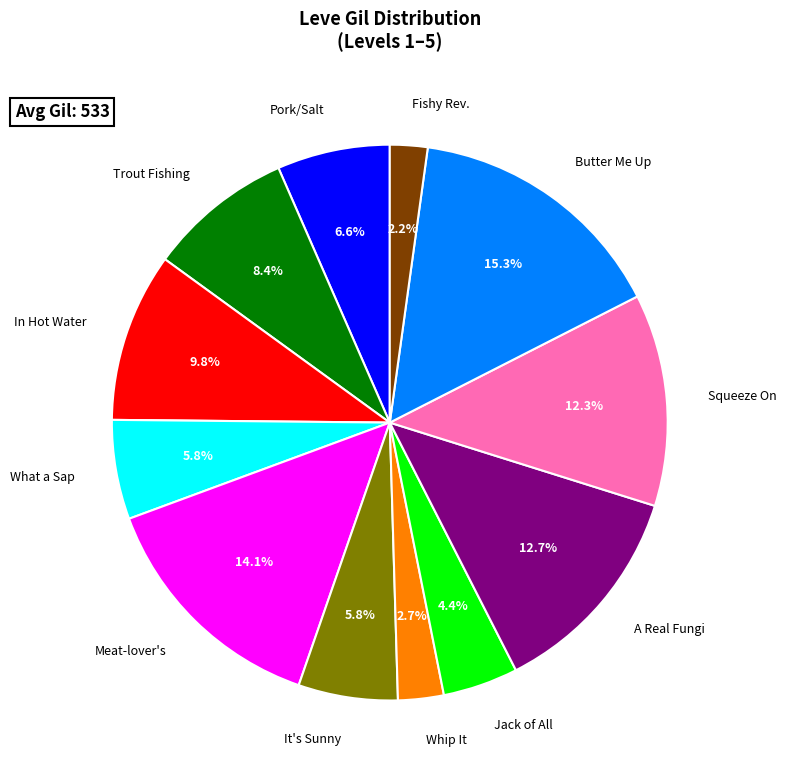

Between Trout Fishing and It's Sunny, which is larger?

Trout Fishing